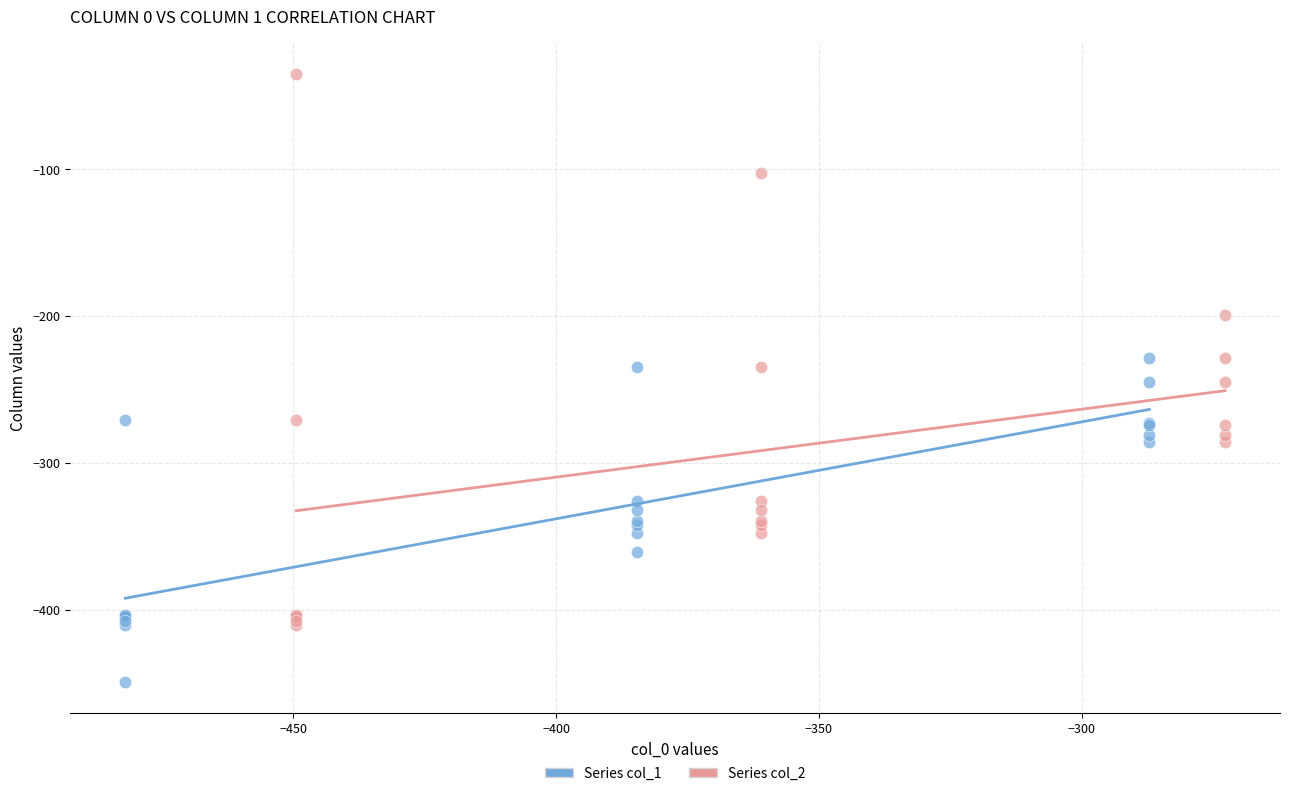

Which series has the widest spread of Y values?

Series col_2